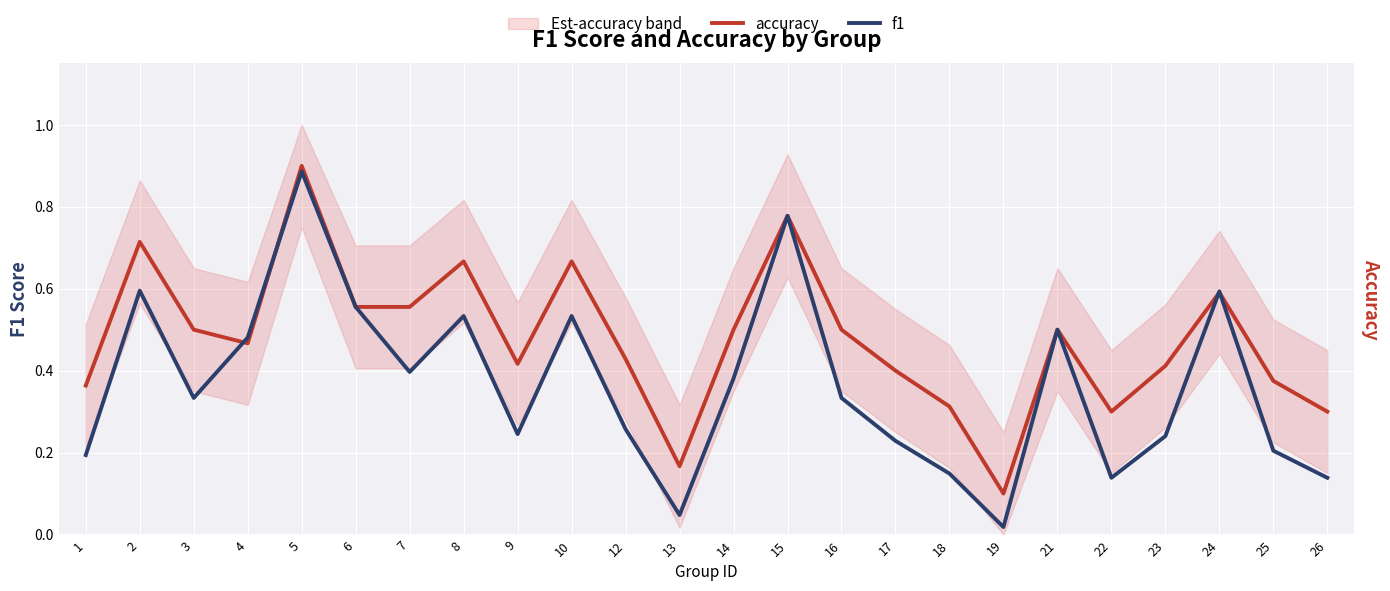

True or false: f1 and accuracy cross at least once.

True